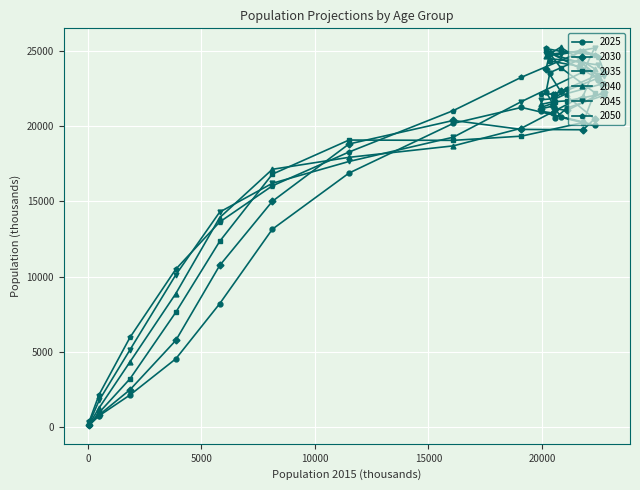

What is the sum of the 2030 values at 16094 and 19965?

41575